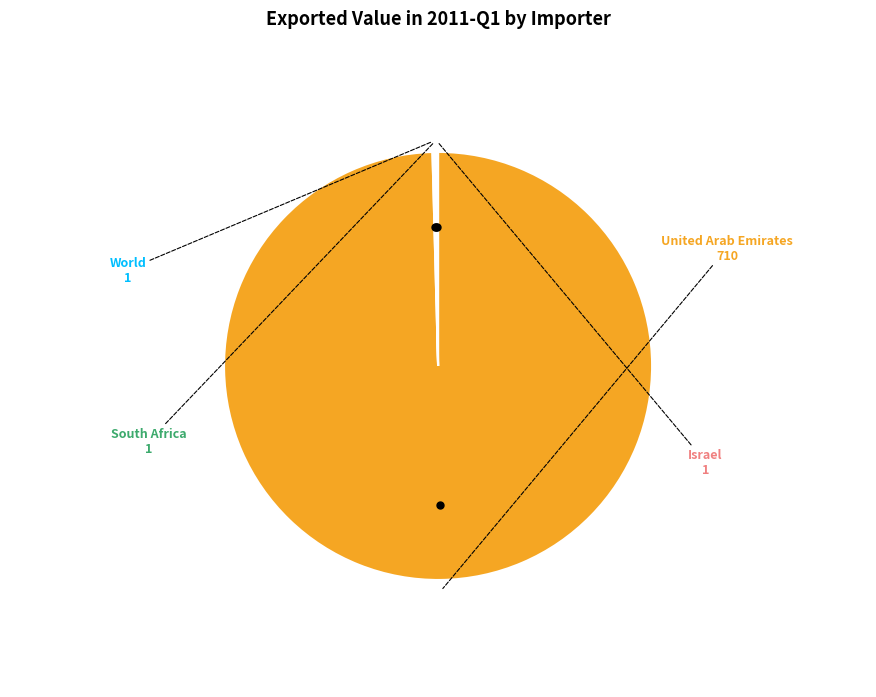

Is it true that United Arab Emirates is 100% of the pie?

True